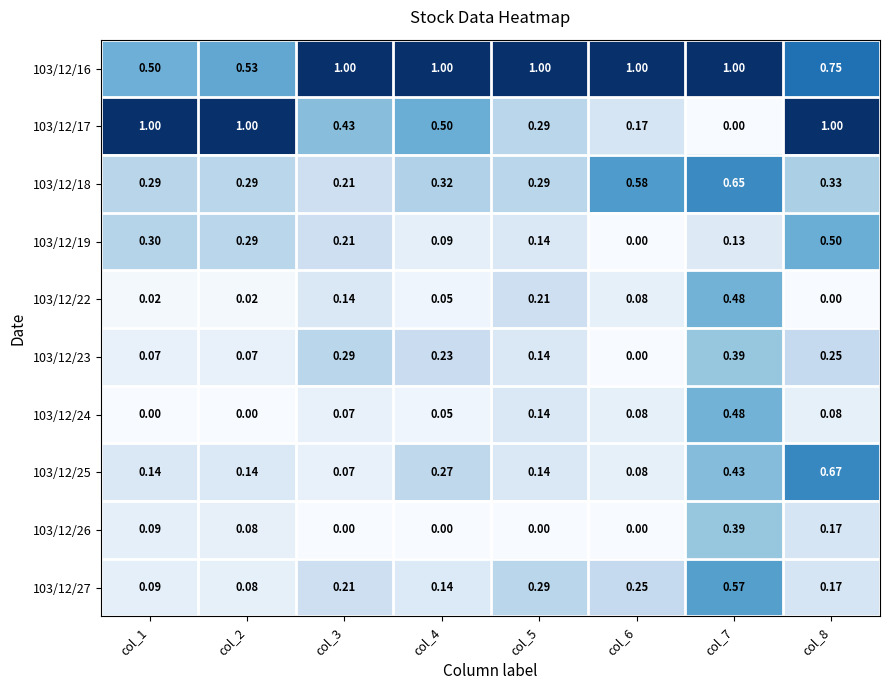

What is the total value across all series at col_1?

2.5